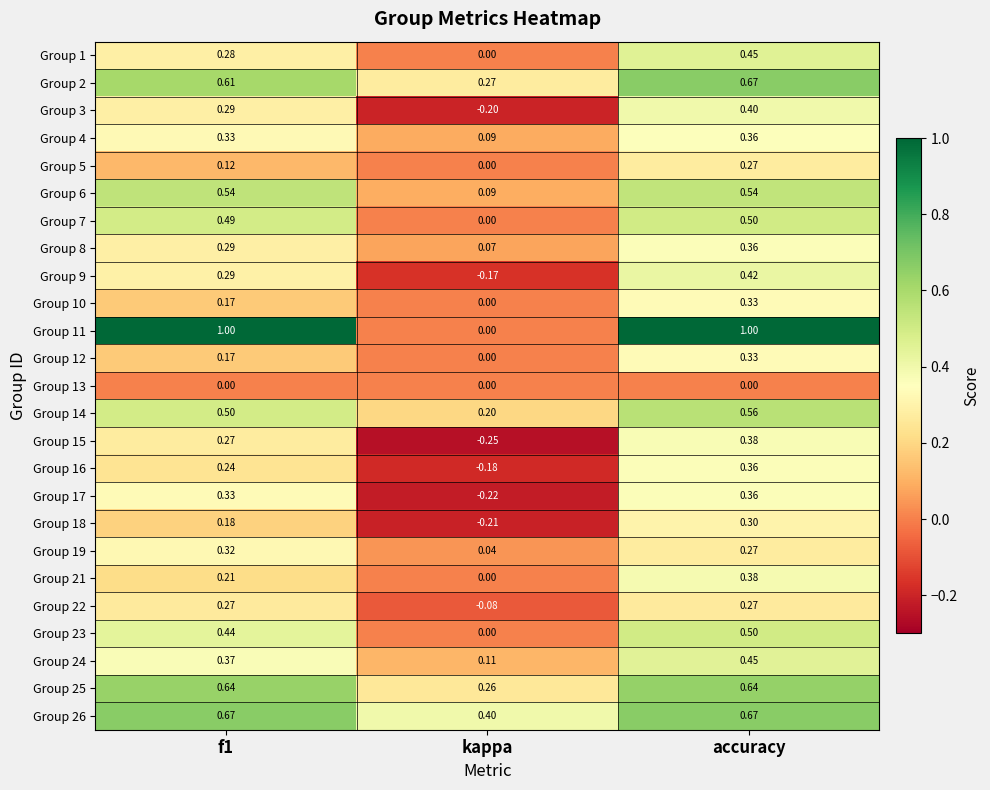

At which category is the sum across all series the highest?

accuracy